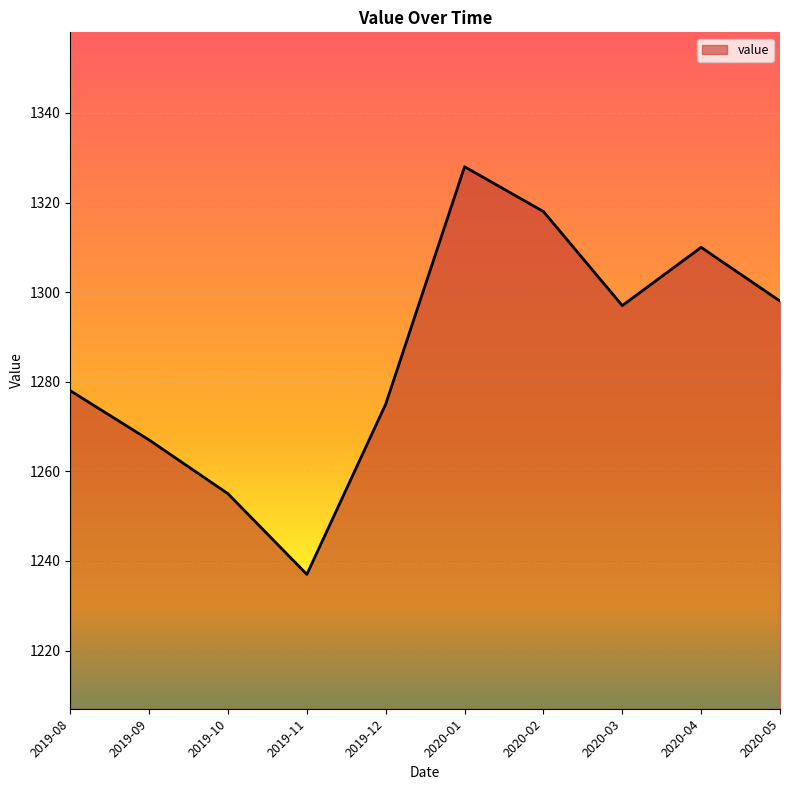

Approximately how many times larger is the value at 2020-02 compared to 2019-10?

1.1